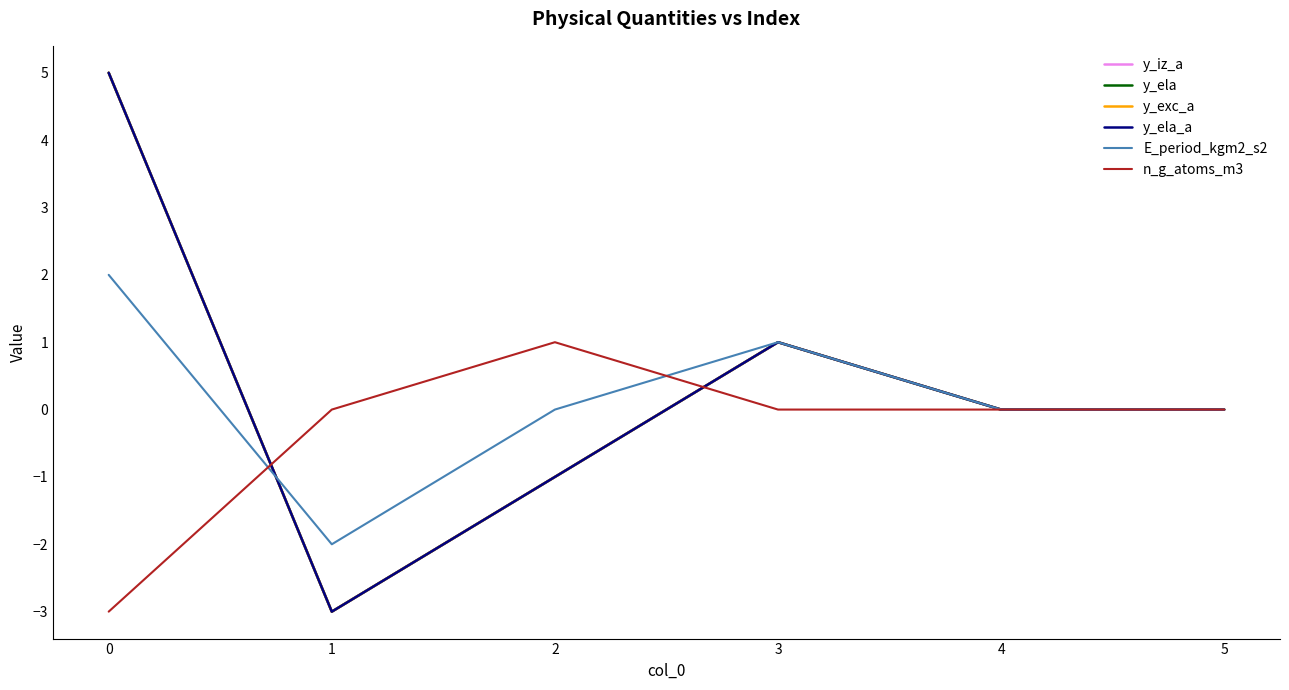

Is the value of y_ela_a at 1 greater than the value of y_iz_a at 3?

No